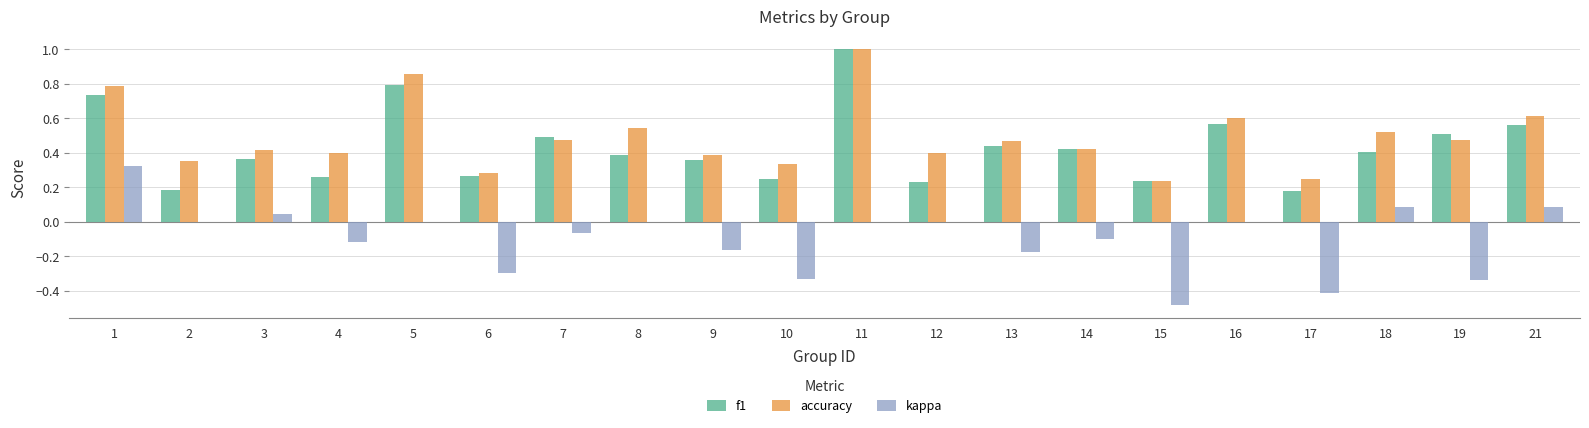

Is it true that kappa equals 0.1 at 18?

True